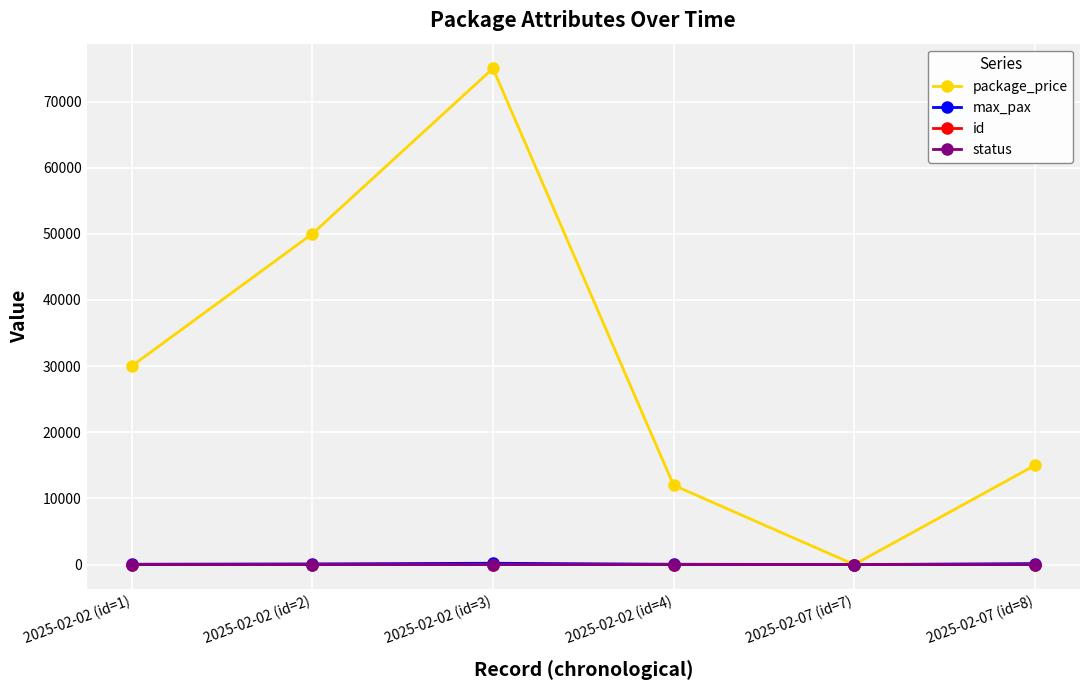

What is the difference between the package_price values at 2025-02-07 (id=8) and 2025-02-02 (id=2)?

35000